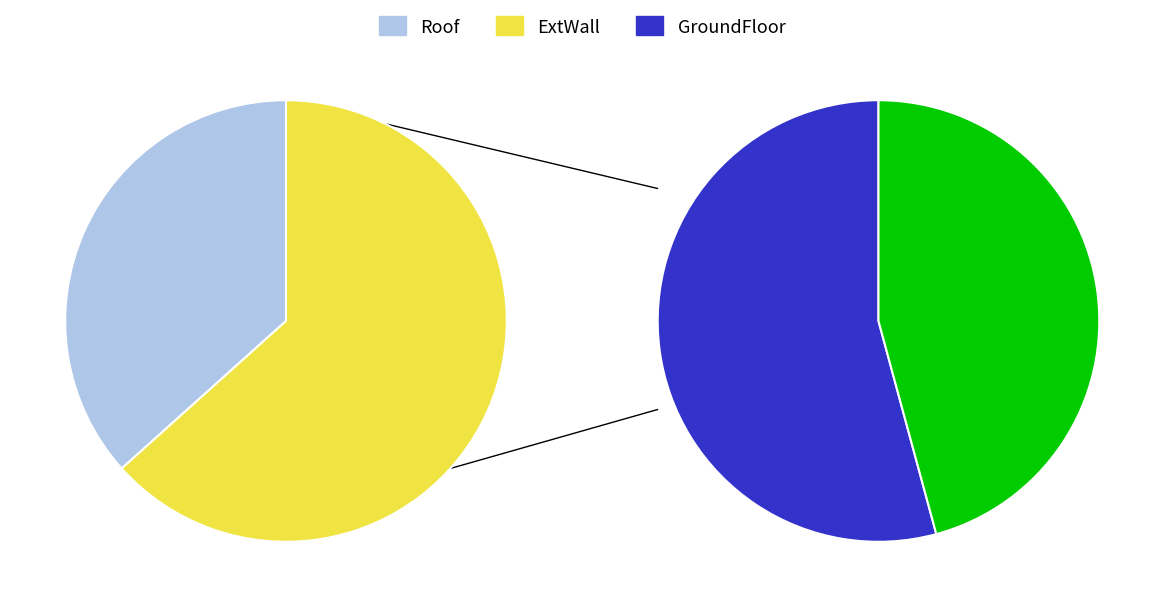

Does GroundFloor represent more than half of the total?

No